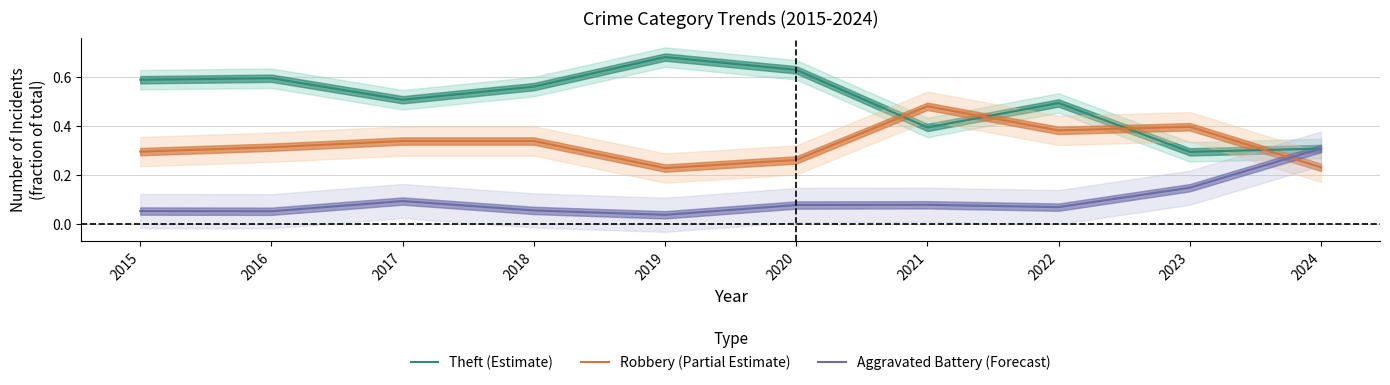

What are all the series names shown in the legend?

Theft (Estimate), Robbery (Partial Estimate), Aggravated Battery (Forecast)